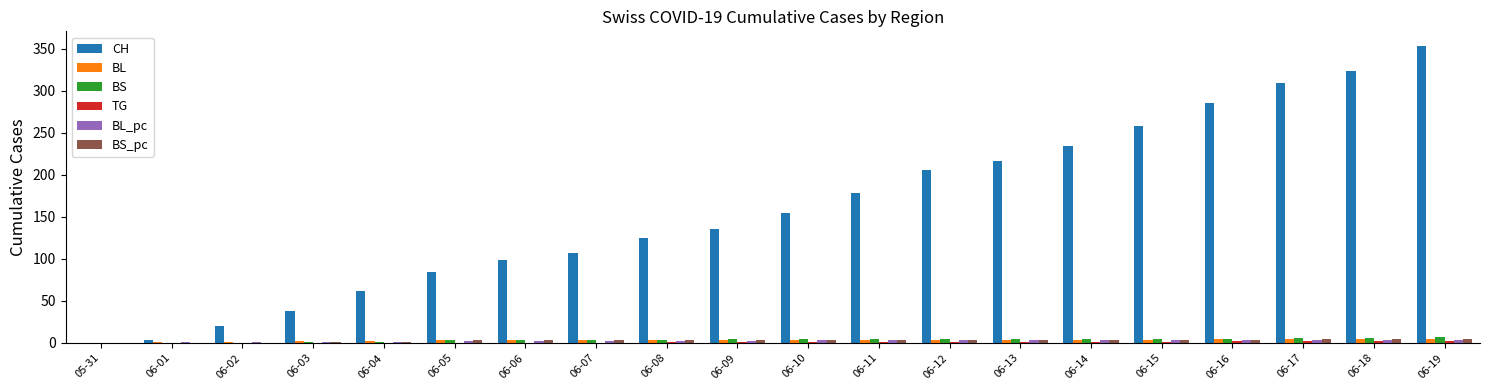

Is it true that CH equals 0 at 05-31?

True